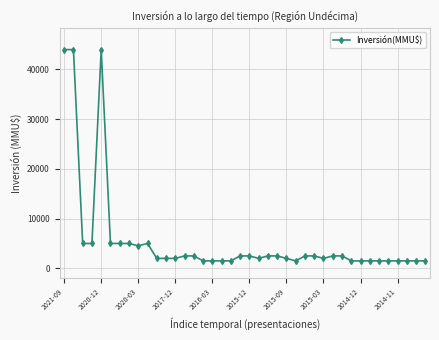

What is the average value?

5613